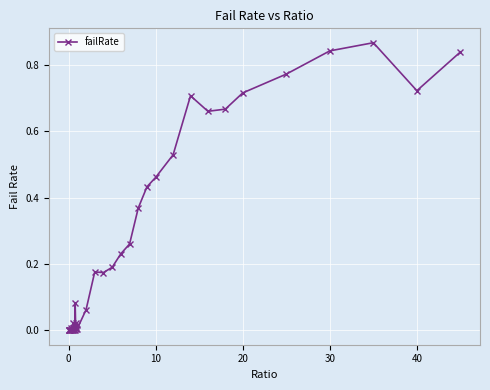

True or false: there are more than 0 points higher than both neighbors.

True